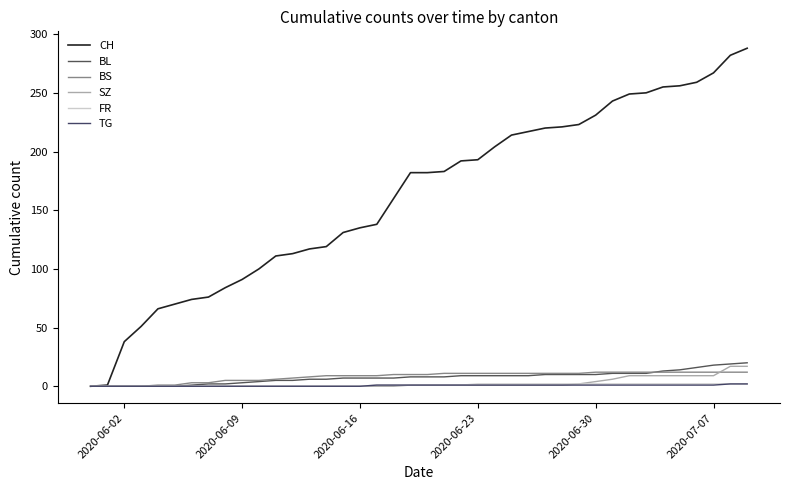

What is the average value of the BS series?

8